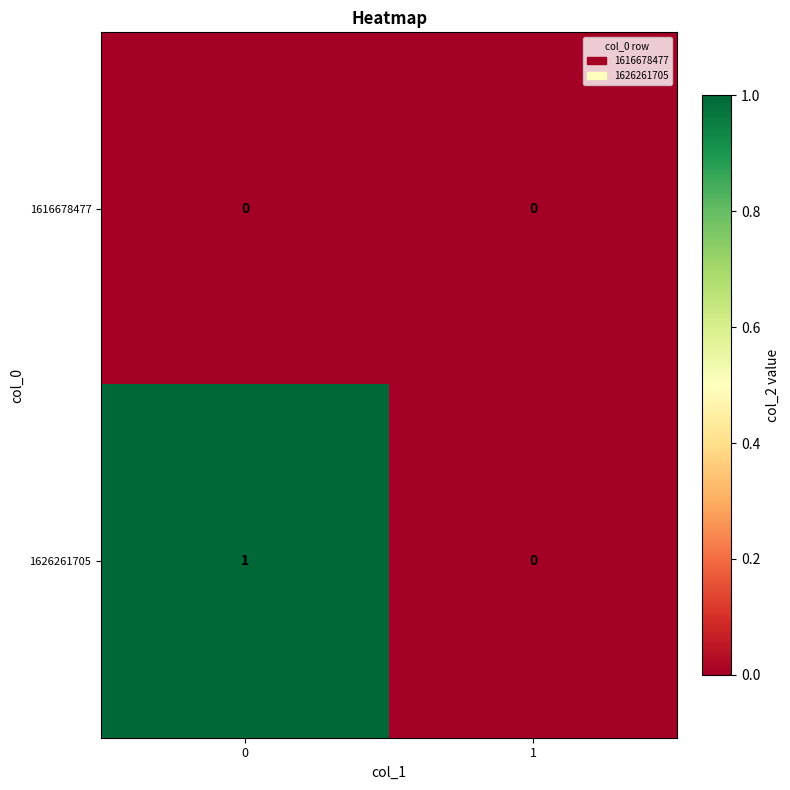

True or false: 1626261705 has a value of 0 at 1.

True